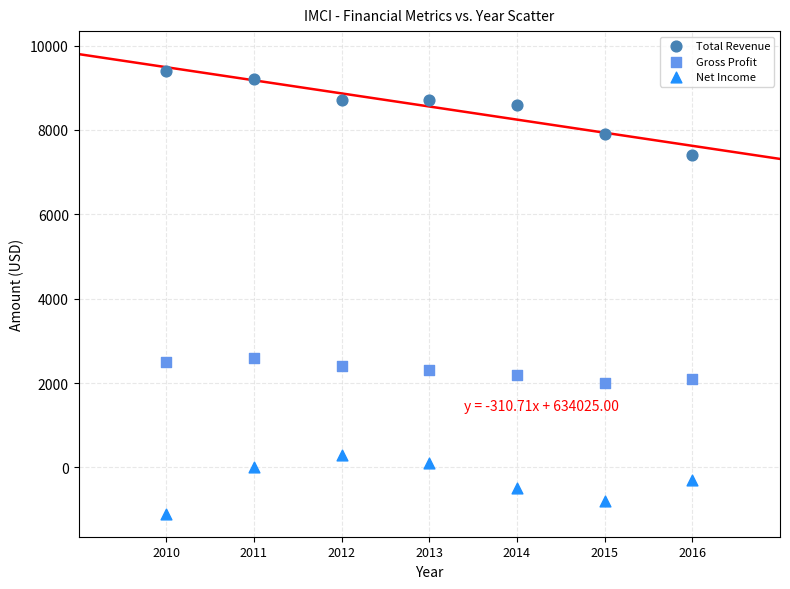

Which series has the widest spread of Y values?

Total Revenue